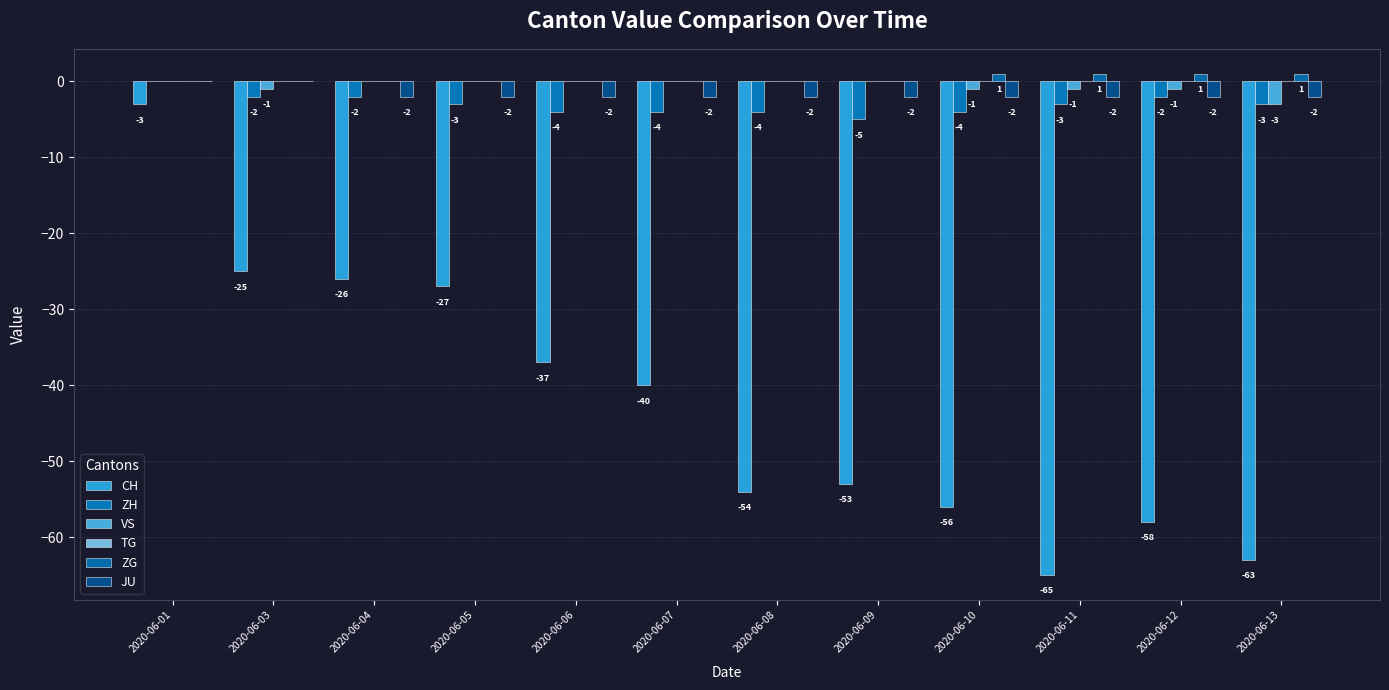

The value of VS at 2020-06-04 is -2. True or false?

False